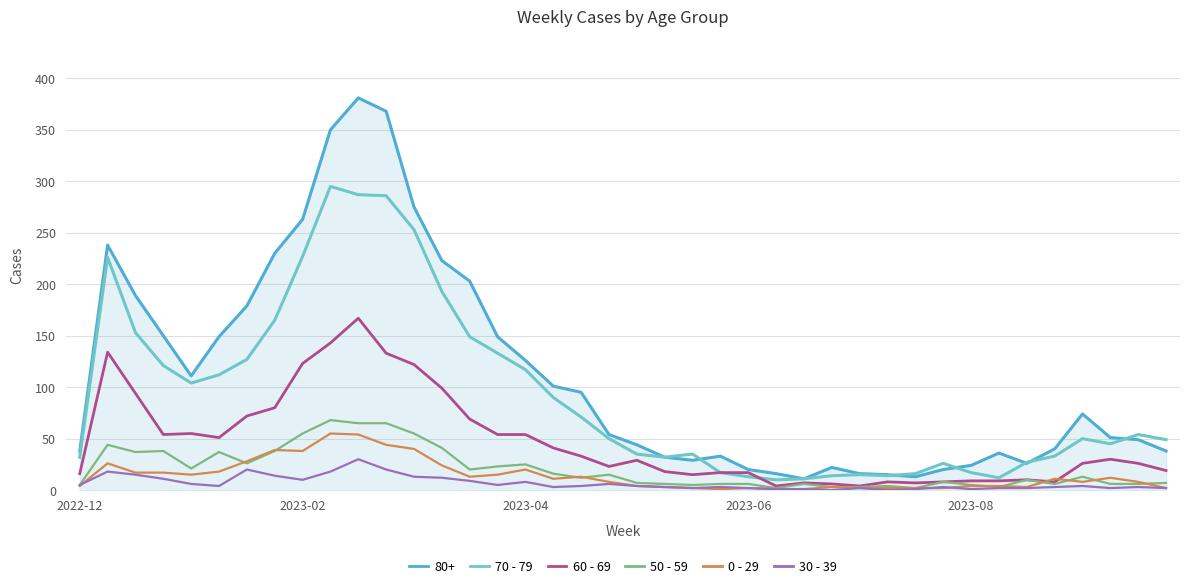

Which series has the widest spread of values?

80+